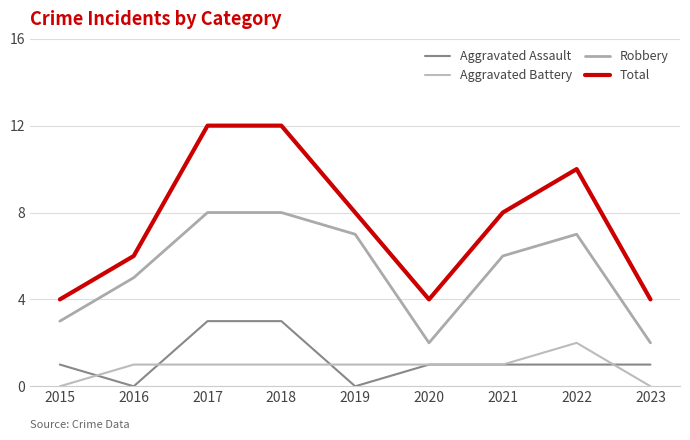

At which label does Robbery first exceed 6?

2017